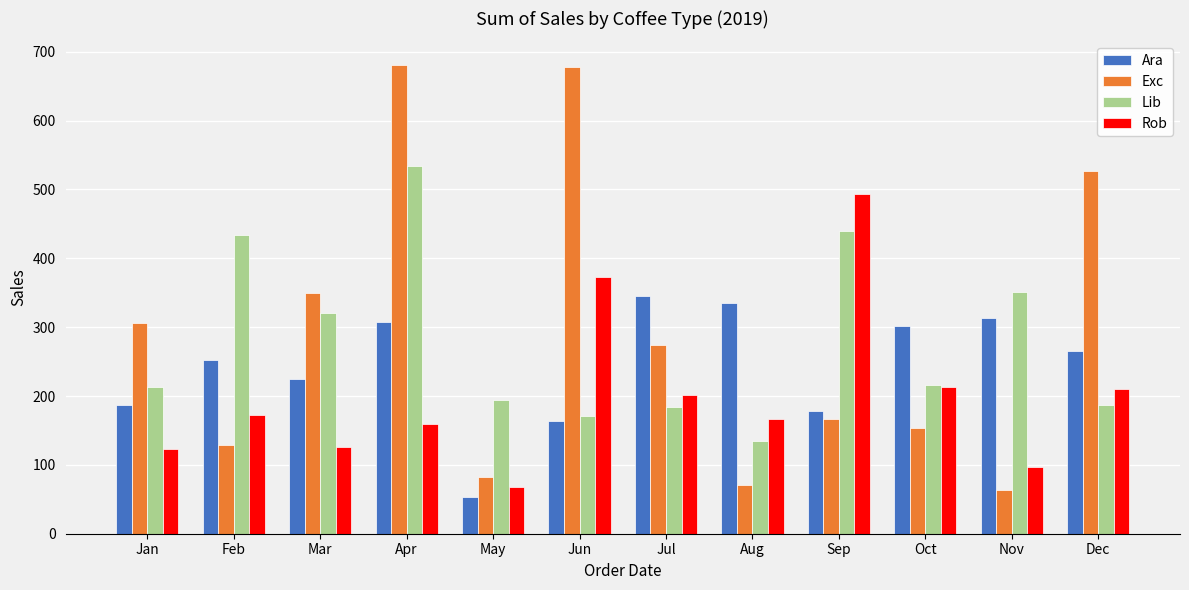

How many data points in Rob are above 171?

6